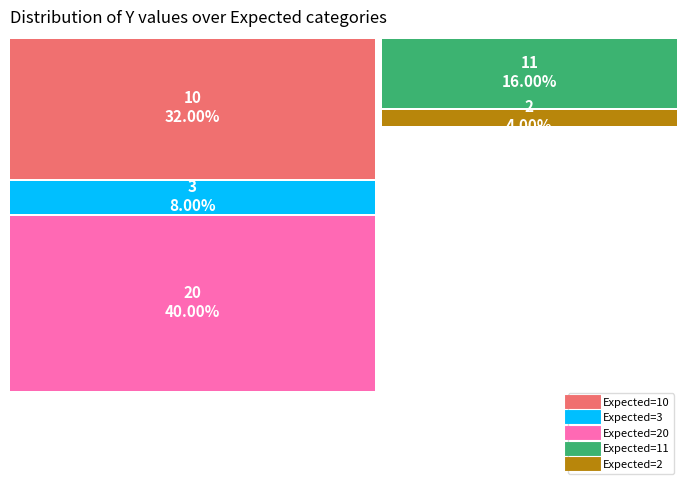

Combined, do 2 and 3 account for over 50%?

No